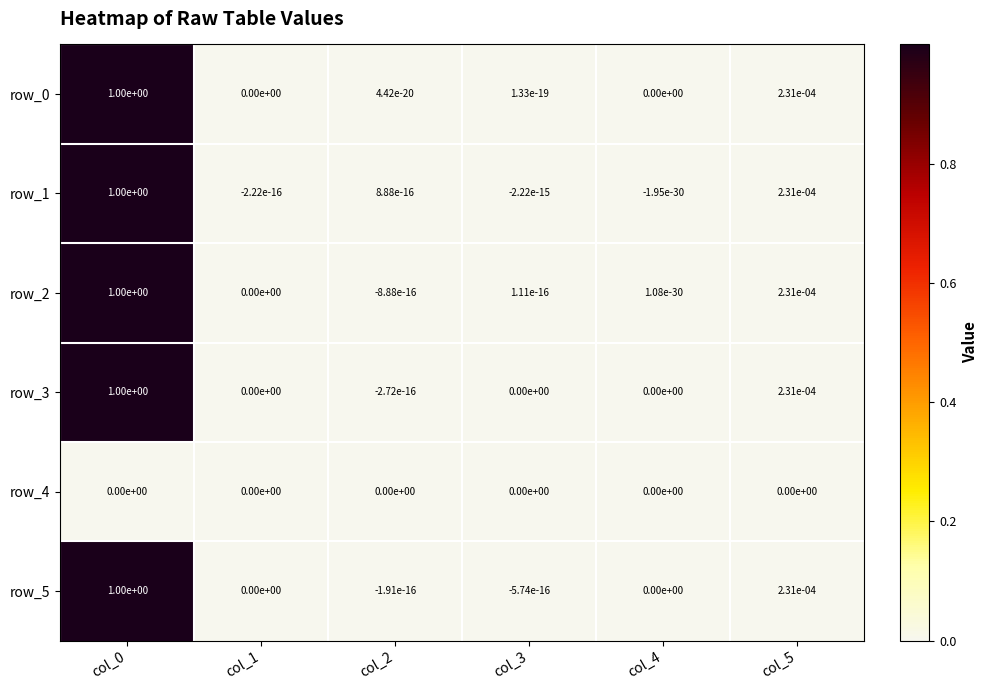

True or false: row_3 has a value of 0.0 at col_1.

True